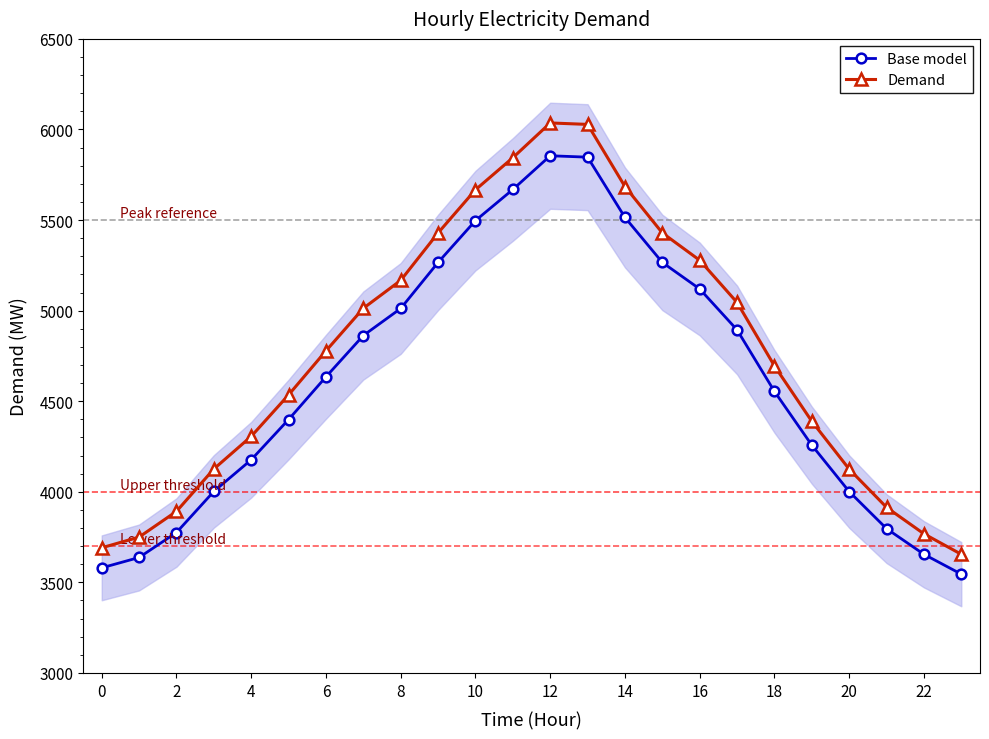

Reading left to right, list all the values displayed in this chart.

Base model: 3580.3	3637.5	3775.2	4002.2	4176.8	4398.9	4634.7	4862.6	5012.0	5266.1	5497.0	5668.7	5854.9	5847.2	5514.4	5266.1	5119.7	4893.6	4554.1	4257.3	4001.2	3796.6	3655.0	3545.3
Demand: 3691.0	3750.0	3892.0	4126.0	4306.0	4535.0	4778.0	5013.0	5167.0	5429.0	5667.0	5844.0	6036.0	6028.0	5685.0	5429.0	5278.0	5045.0	4695.0	4389.0	4125.0	3914.0	3768.0	3655.0